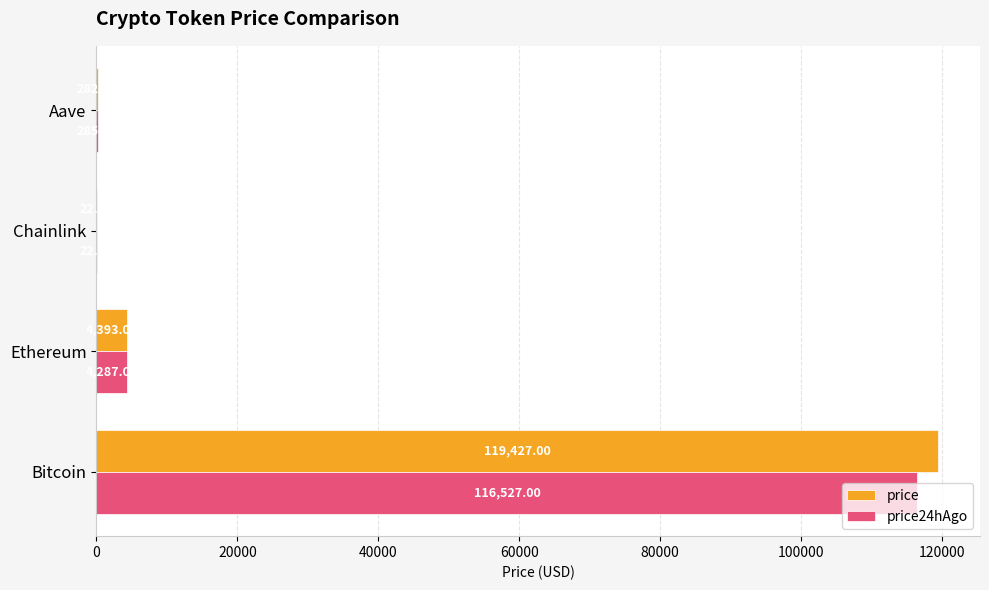

Where is price24hAgo nearest to the value 58274?

Ethereum